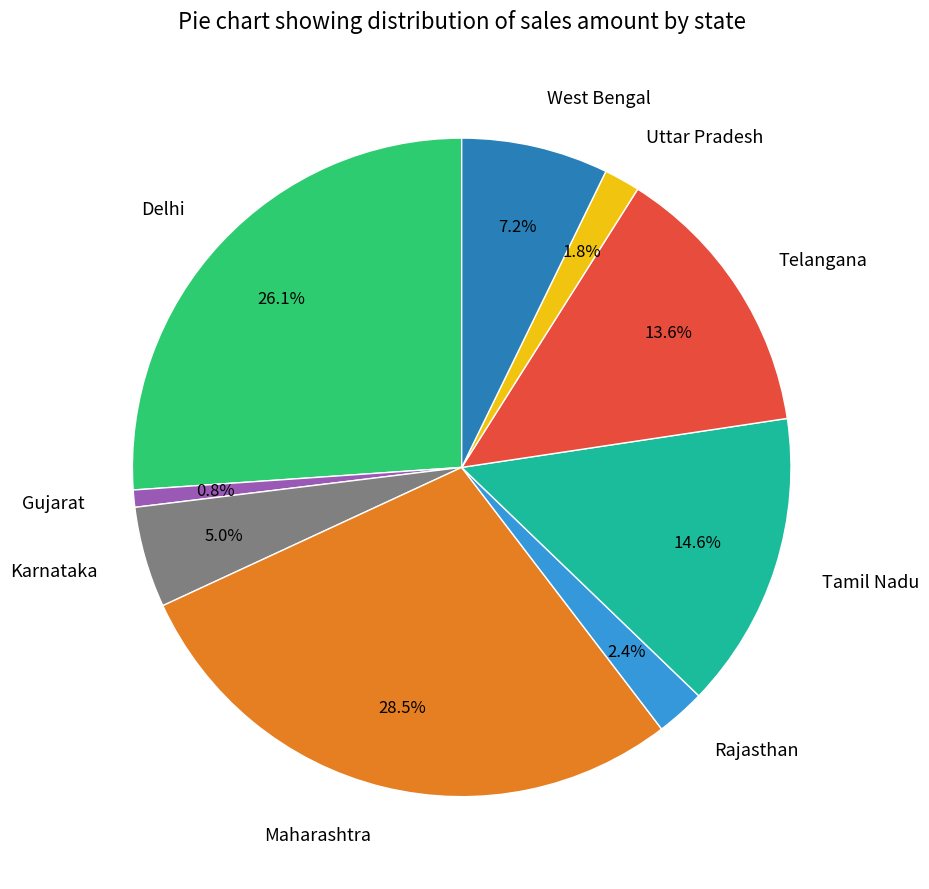

Which category has the smallest portion of the pie?

Gujarat